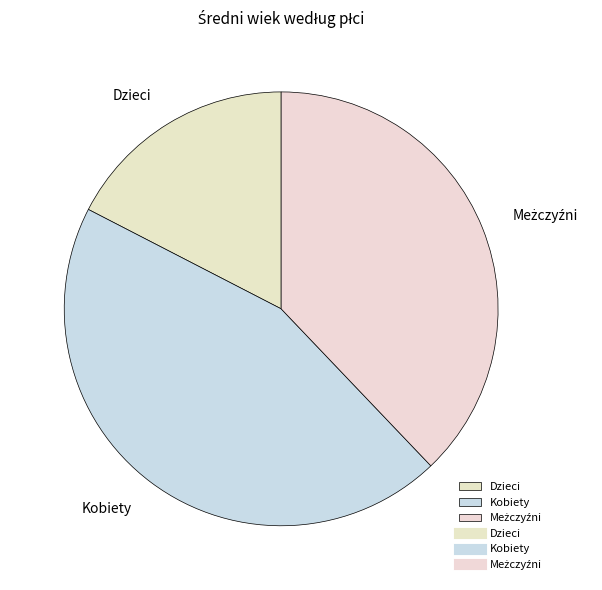

Do Dzieci and Kobiety together represent more than half of the pie?

Yes